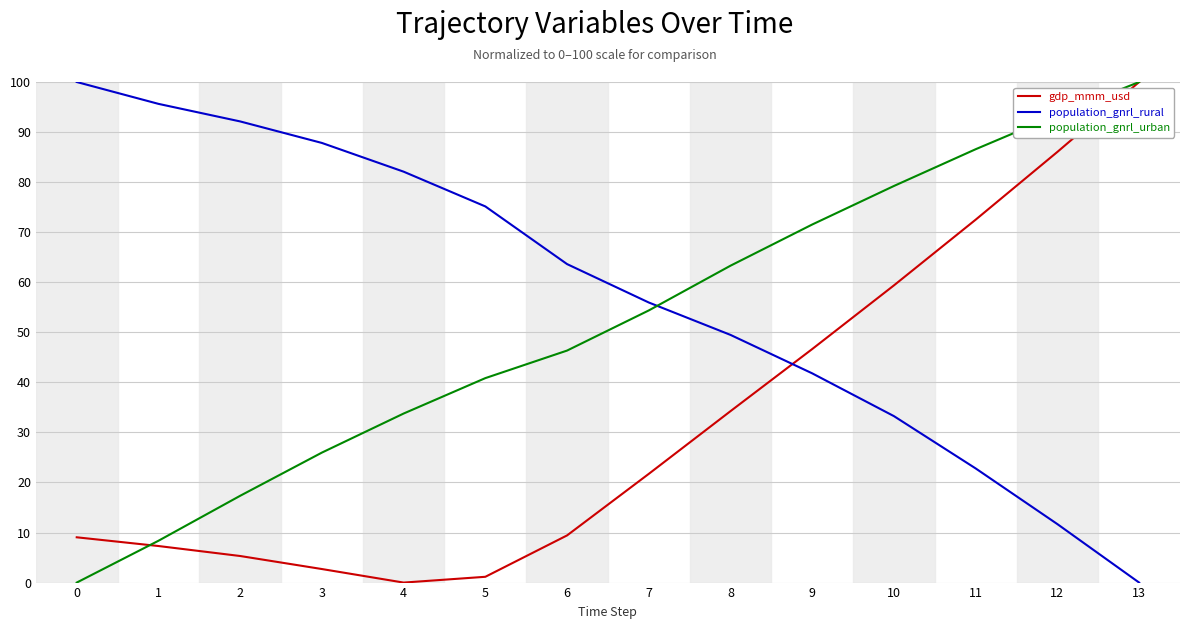

What is the difference between the maximum and minimum values in the gdp_mmm_usd series?

100.0